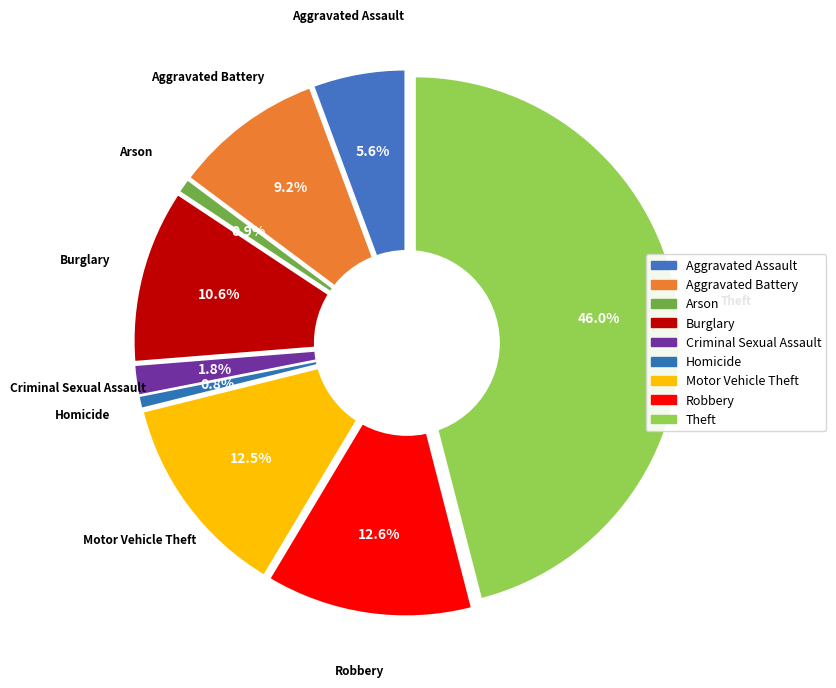

True or false: Criminal Sexual Assault accounts for 1% of the total.

False